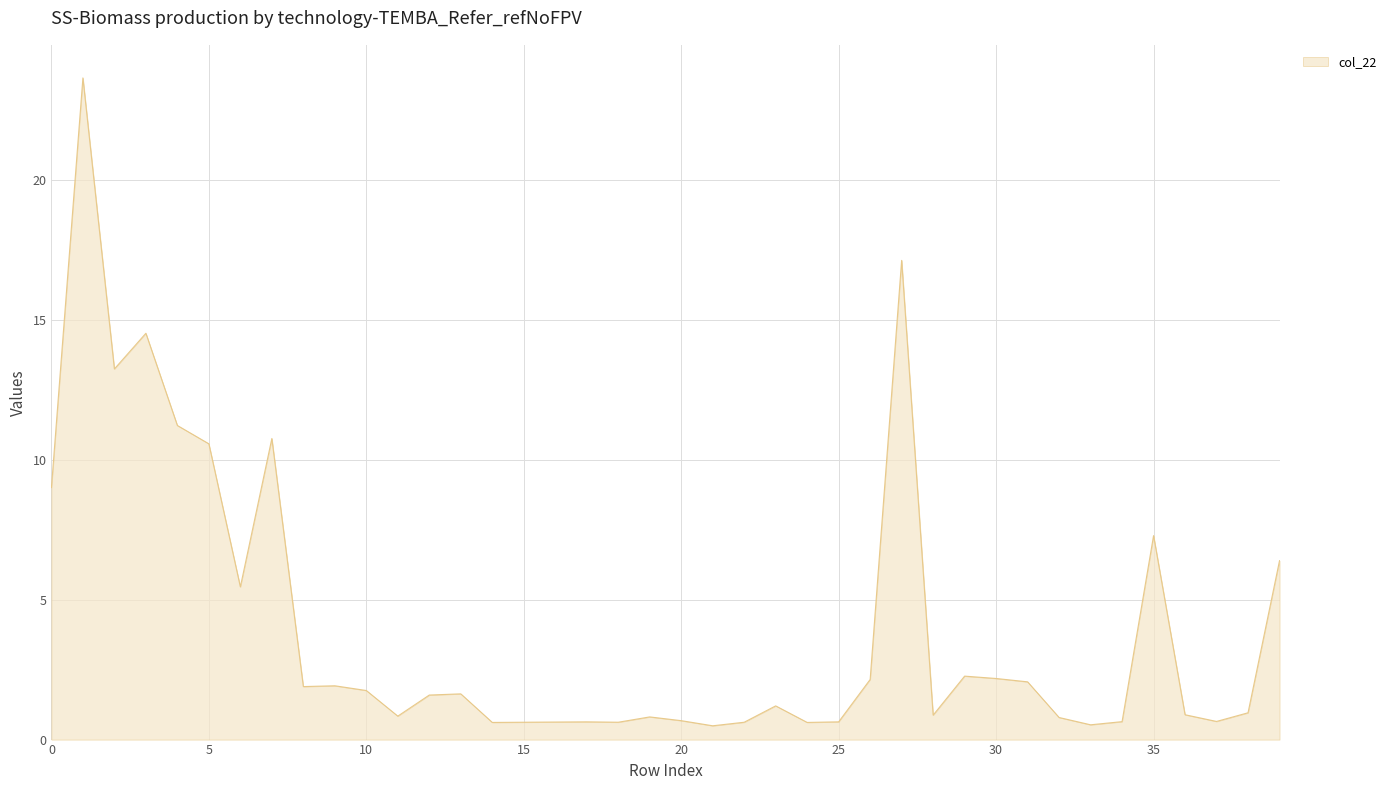

What is the greatest value displayed?

23.6